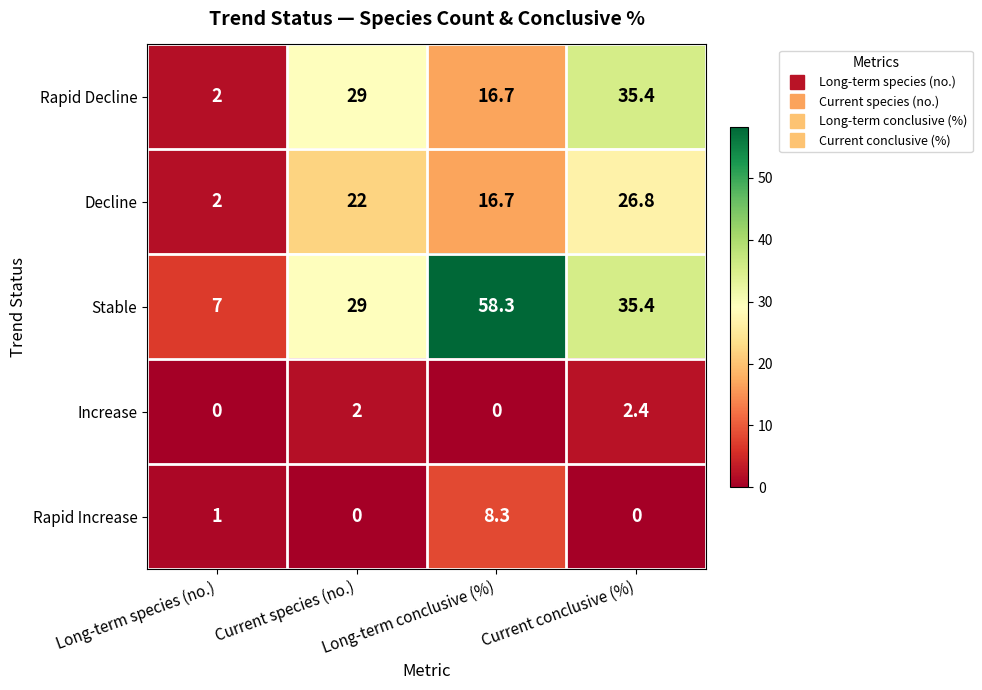

What is the difference between the Rapid Decline values at Long-term species (no.) and Current conclusive (%)?

33.4